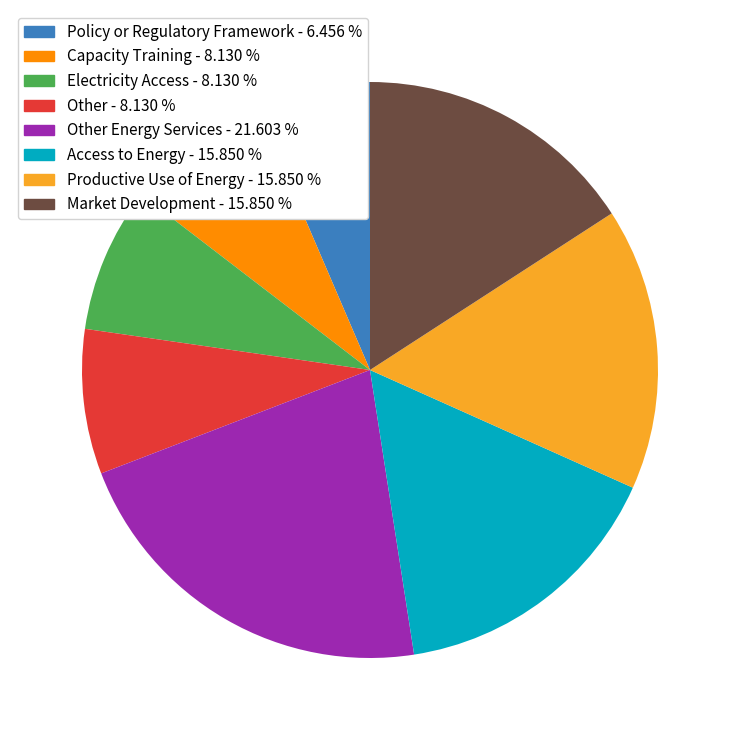

What is the ratio of the value at Other Energy Services - 21.603 % to the value at Policy or Regulatory Framework - 6.456 %?

3.3